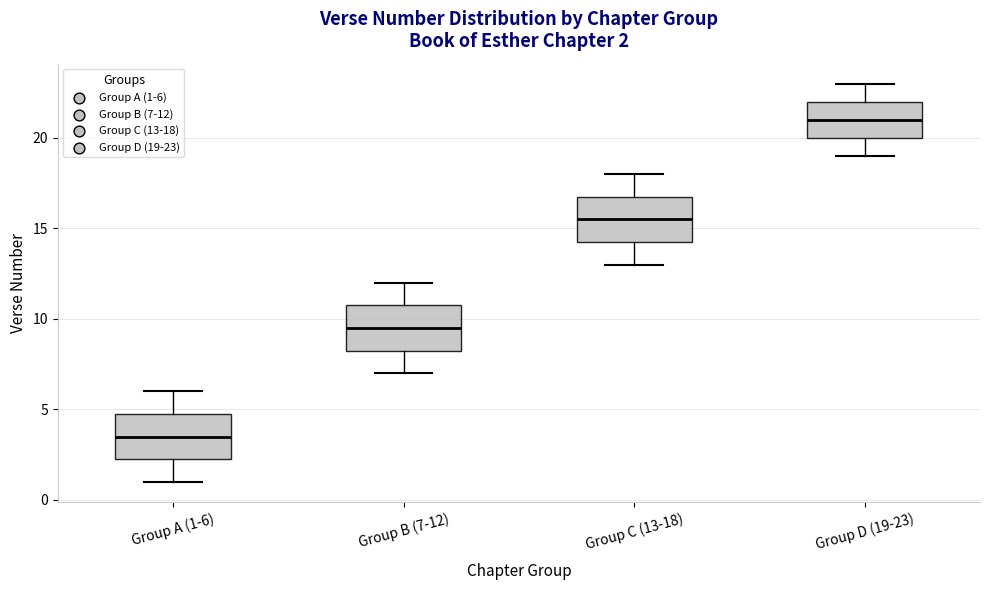

Which box's median line is the lowest?

Group A (1-6)